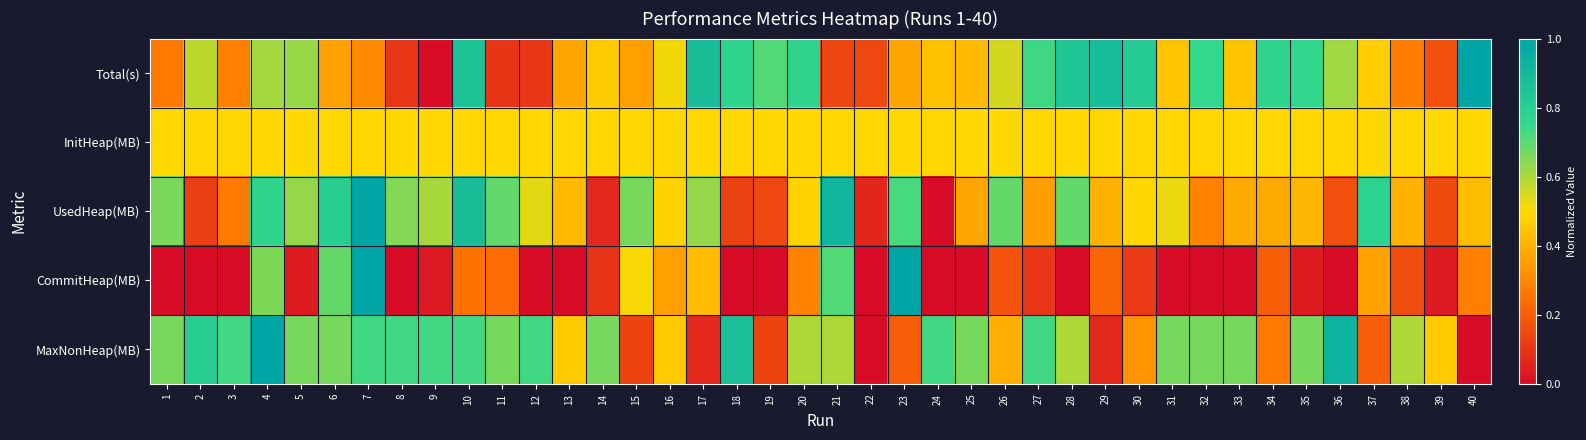

Reading left to right, transcribe all the data shown in this chart.

Total(s): 1=0.3	2=0.6	3=0.3	4=0.6	5=0.6	6=0.4	7=0.3	8=0.1	9=0.0	10=0.9	11=0.1	12=0.1	13=0.4	14=0.5	15=0.4	16=0.5	17=0.9	18=0.8	19=0.7	20=0.8	21=0.1	22=0.1	23=0.4	24=0.4	25=0.4	26=0.6	27=0.7	28=0.8	29=0.9	30=0.8	31=0.5	32=0.8	33=0.4	34=0.8	35=0.8	36=0.6	37=0.5	38=0.3	39=0.2	40=1.0
InitHeap(MB): 1=0.5	2=0.5	3=0.5	4=0.5	5=0.5	6=0.5	7=0.5	8=0.5	9=0.5	10=0.5	11=0.5	12=0.5	13=0.5	14=0.5	15=0.5	16=0.5	17=0.5	18=0.5	19=0.5	20=0.5	21=0.5	22=0.5	23=0.5	24=0.5	25=0.5	26=0.5	27=0.5	28=0.5	29=0.5	30=0.5	31=0.5	32=0.5	33=0.5	34=0.5	35=0.5	36=0.5	37=0.5	38=0.5	39=0.5	40=0.5
UsedHeap(MB): 1=0.7	2=0.1	3=0.3	4=0.8	5=0.6	6=0.8	7=1.0	8=0.7	9=0.6	10=0.9	11=0.7	12=0.5	13=0.4	14=0.1	15=0.7	16=0.5	17=0.6	18=0.1	19=0.1	20=0.5	21=0.9	22=0.1	23=0.7	24=0.0	25=0.4	26=0.7	27=0.4	28=0.7	29=0.4	30=0.5	31=0.5	32=0.3	33=0.4	34=0.4	35=0.4	36=0.2	37=0.8	38=0.4	39=0.2	40=0.4
CommitHeap(MB): 1=0.0	2=0.0	3=0.0	4=0.7	5=0.0	6=0.7	7=1.0	8=0.0	9=0.0	10=0.2	11=0.2	12=0.0	13=0.0	14=0.1	15=0.5	16=0.4	17=0.4	18=0.0	19=0.0	20=0.3	21=0.7	22=0.0	23=1.0	24=0.0	25=0.0	26=0.2	27=0.1	28=0.0	29=0.2	30=0.1	31=0.0	32=0.0	33=0.0	34=0.2	35=0.0	36=0.0	37=0.4	38=0.2	39=0.0	40=0.3
MaxNonHeap(MB): 1=0.7	2=0.8	3=0.7	4=1.0	5=0.7	6=0.7	7=0.7	8=0.7	9=0.7	10=0.7	11=0.7	12=0.7	13=0.5	14=0.7	15=0.1	16=0.5	17=0.1	18=0.9	19=0.1	20=0.6	21=0.6	22=0.0	23=0.2	24=0.7	25=0.7	26=0.4	27=0.7	28=0.6	29=0.1	30=0.3	31=0.7	32=0.7	33=0.7	34=0.3	35=0.7	36=0.9	37=0.2	38=0.6	39=0.5	40=0.0